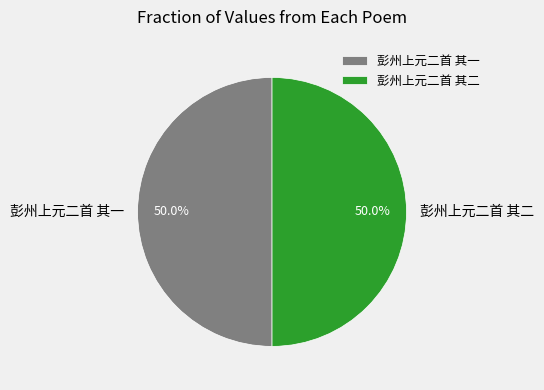

How many slices are in this pie chart?

2